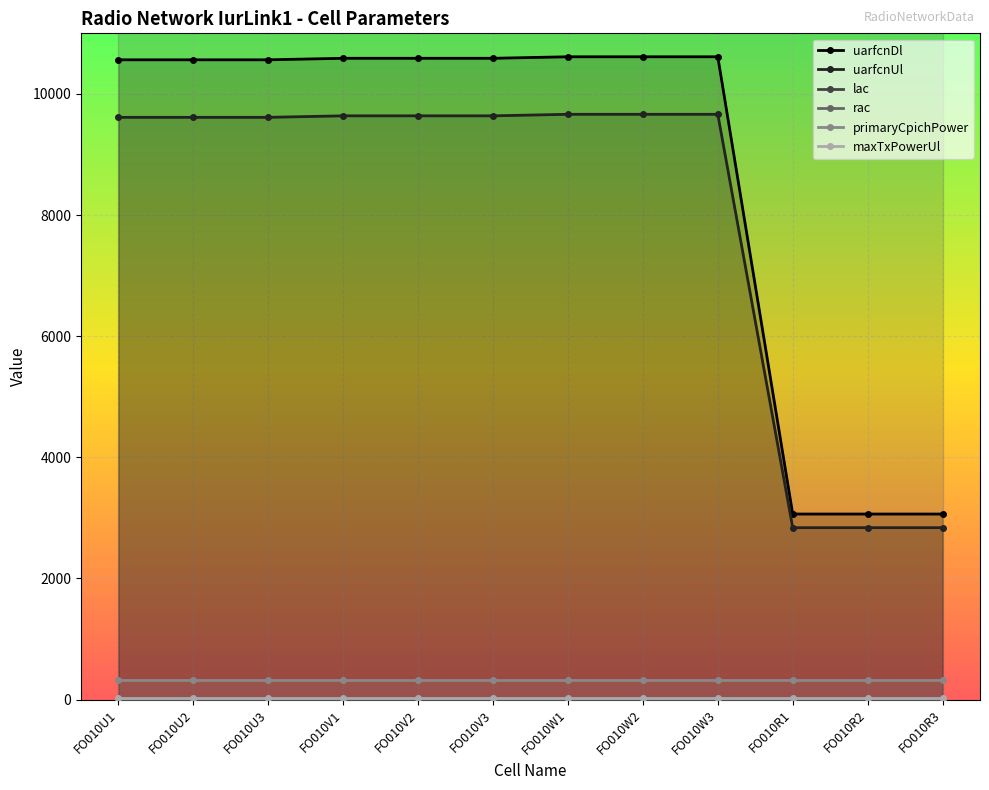

What position from the right is FO010R3?

1